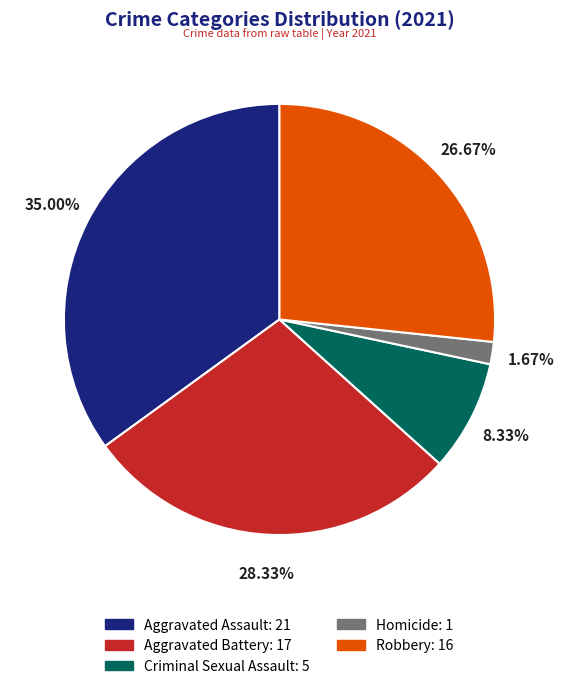

The Aggravated Battery slice represents 22% of the pie. True or false?

False